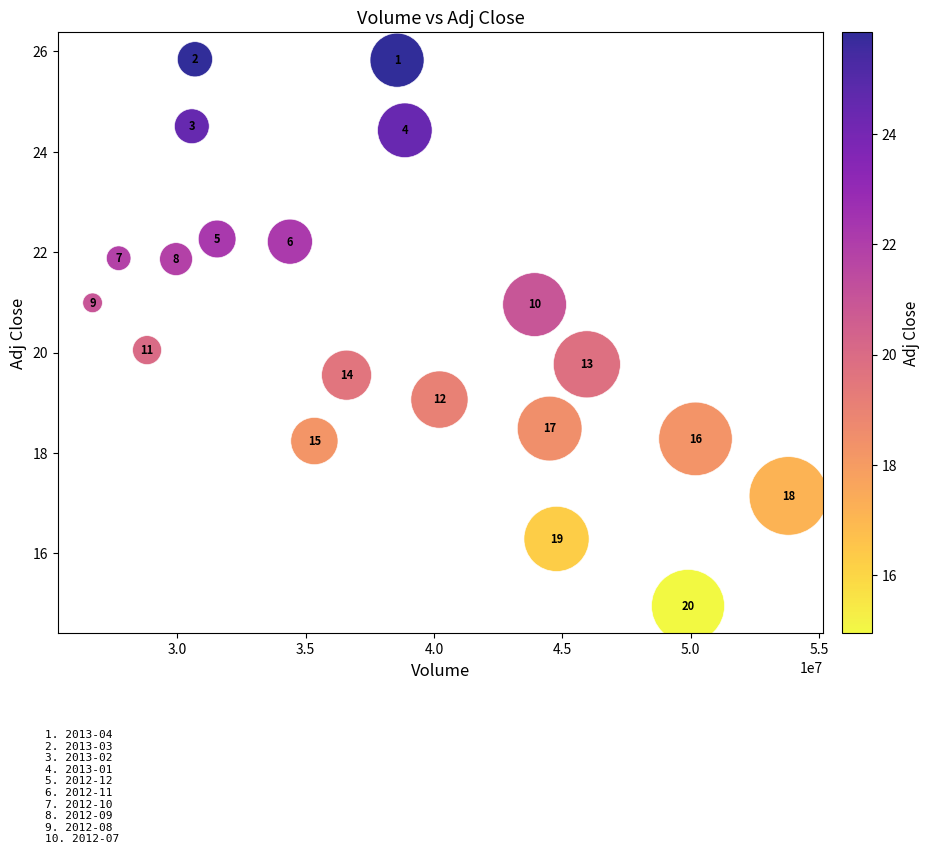

What Y value in the scatter plot is closest to 20?

20.0